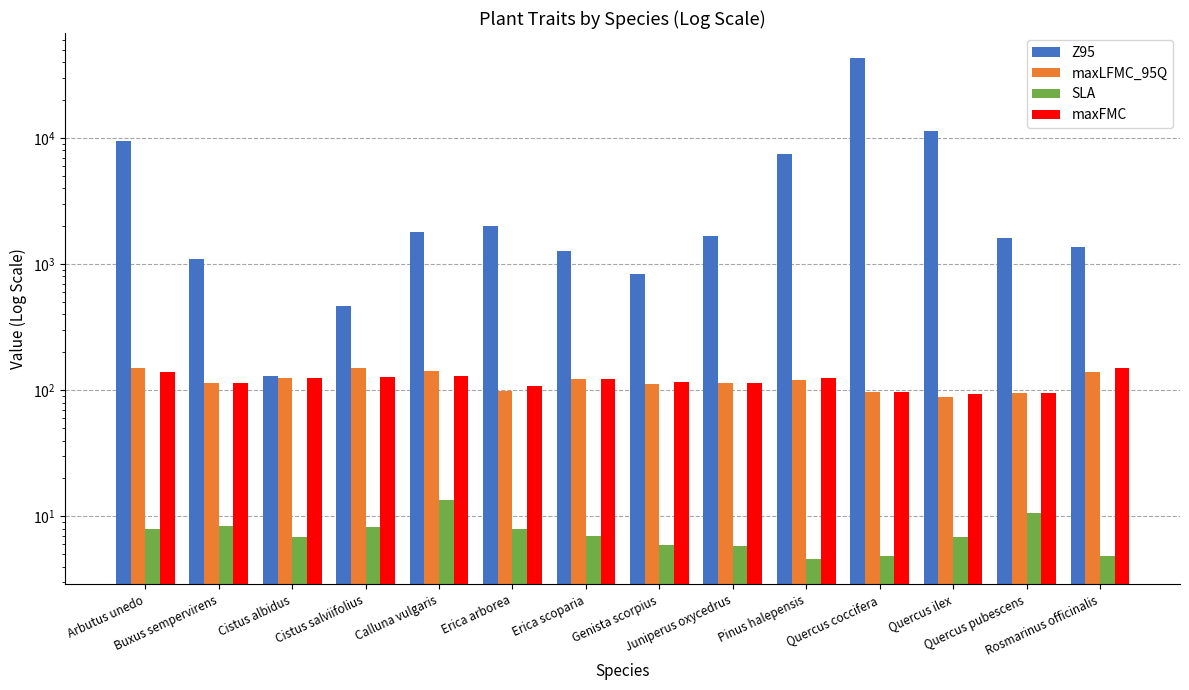

Reading right to left, list all the values displayed in this chart.

Z95: 1360.0	1612.5	11350.0	42980.0	7500.0	1680.0	840.0	1275.0	2000.0	1800.0	470.0	131.0	1100.0	9500.0
maxLFMC_95Q: 140.1	94.6	88.7	96.7	120.7	114.7	111.3	122.6	99.1	141.8	150.2	125.3	114.9	150.2
SLA: 4.8	10.6	6.9	4.8	4.6	5.8	5.9	7.0	8.0	13.5	8.2	6.9	8.4	7.9
maxFMC: 150.4	94.6	93.2	96.5	126.0	114.7	116.2	123.0	108.6	130.3	126.4	125.7	114.0	140.1